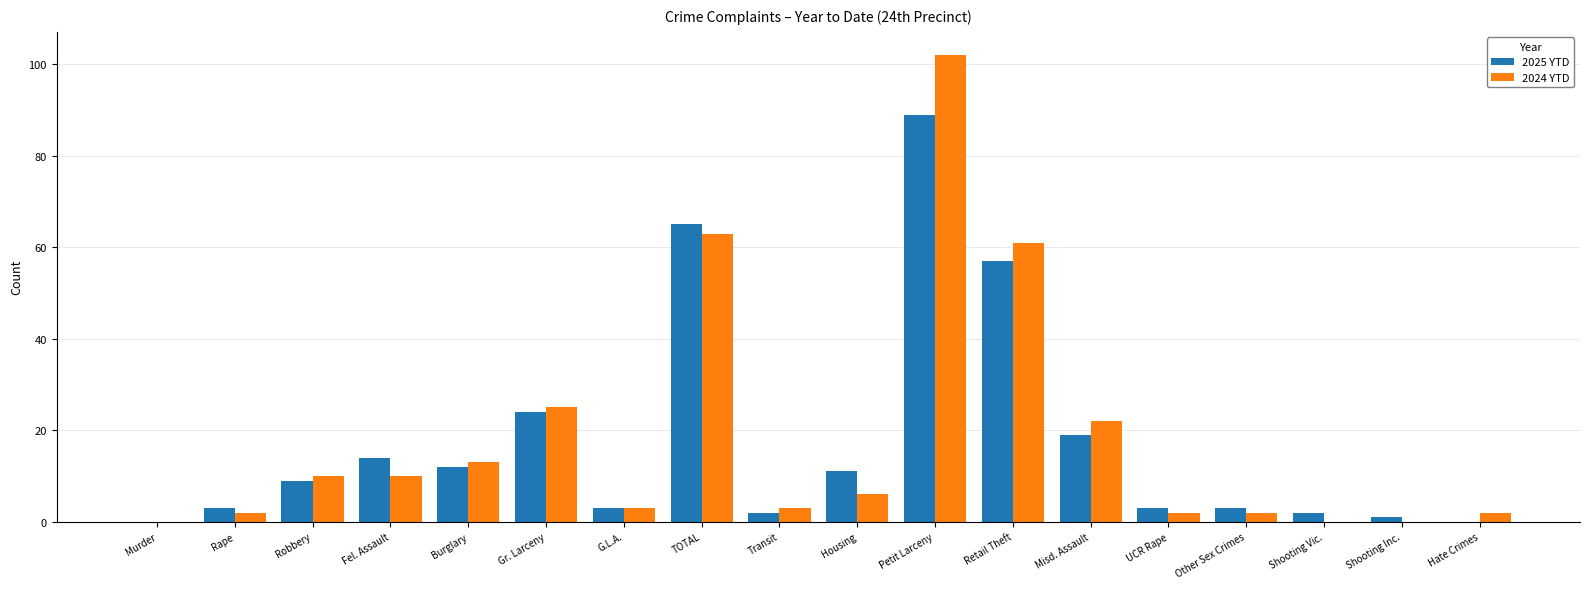

Is it true that 2025 YTD equals 16 at Robbery?

False